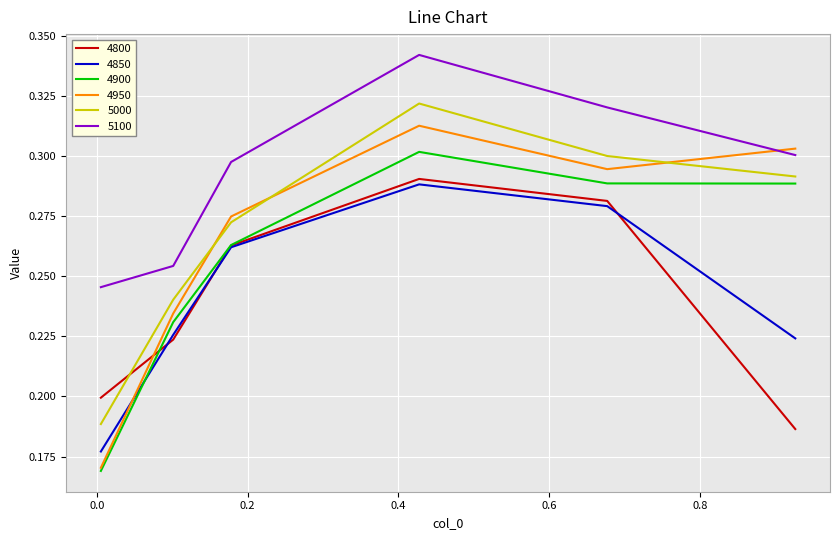

Which series has the largest total across all categories?

5100